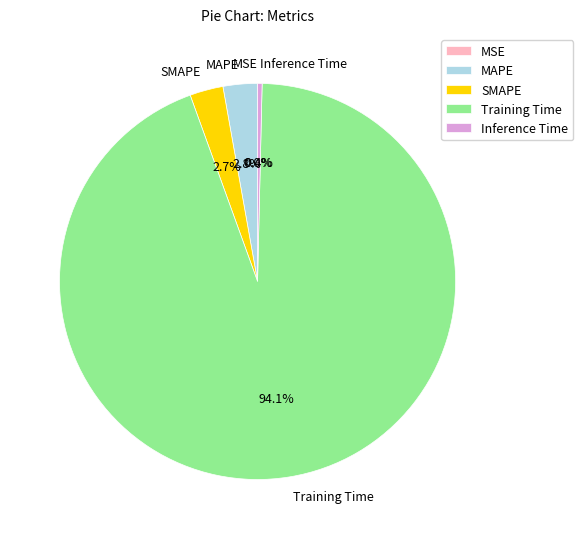

Combined, what portion of the pie is Training Time and MAPE?

96.9%